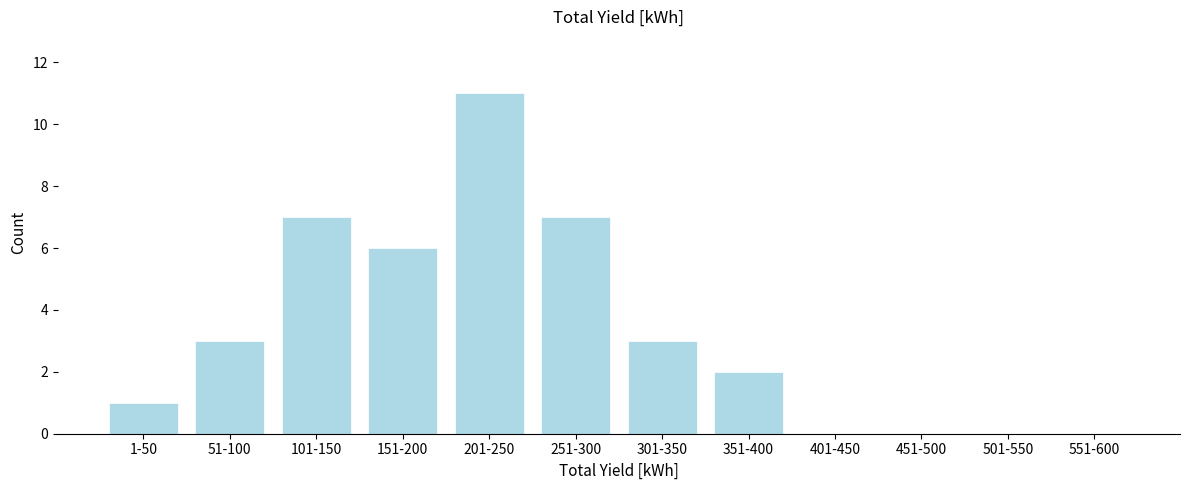

Reading left to right, transcribe all the data shown in this chart.

1-50=1	51-100=3	101-150=7	151-200=6	201-250=11	251-300=7	301-350=3	351-400=2	401-450=0	451-500=0	501-550=0	551-600=0